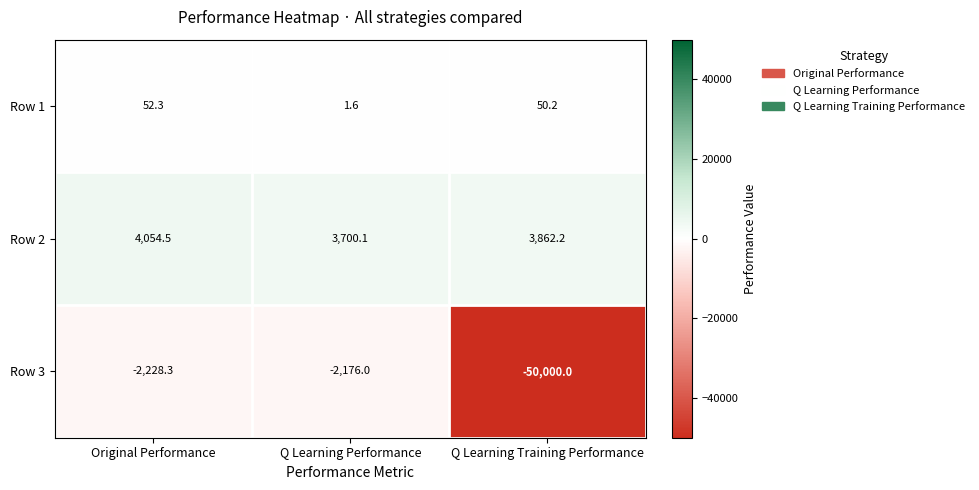

Rank the series at Q Learning Training Performance from lowest to highest value.

Row 3, Row 1, Row 2